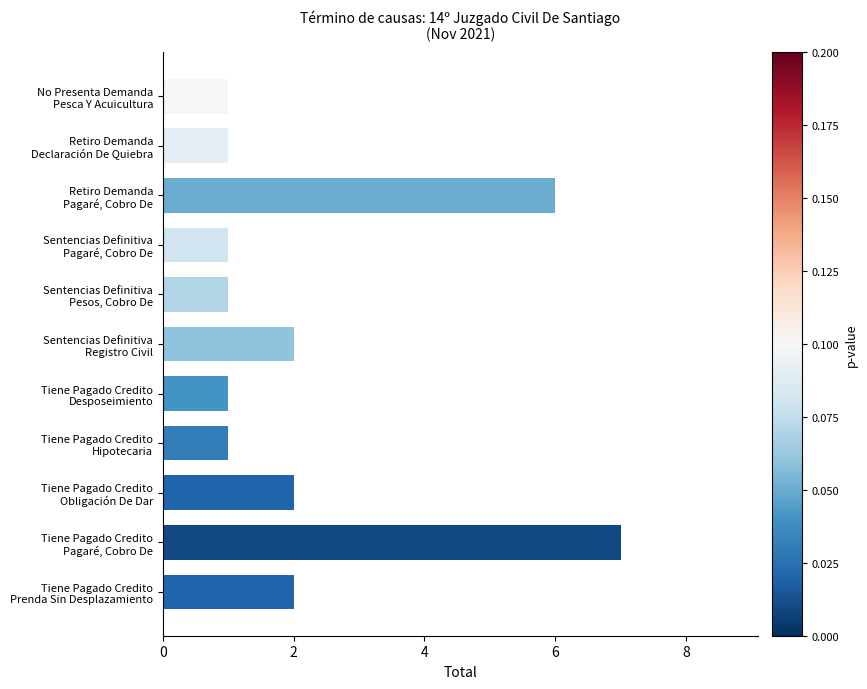

How many series are shown in this chart?

1